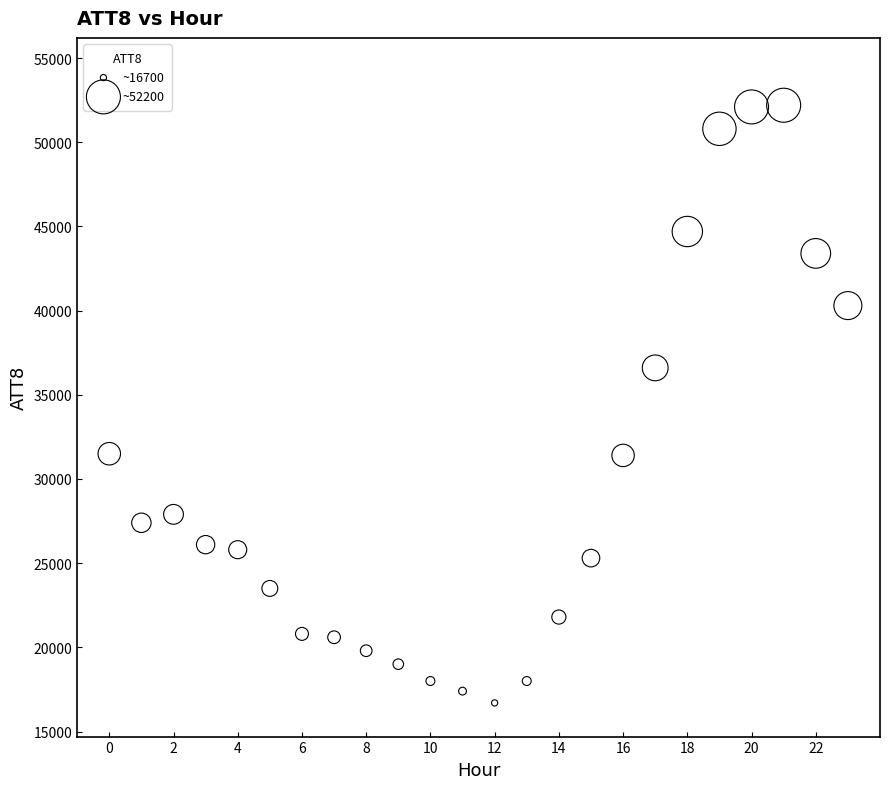

What Y value in the scatter plot is closest to 34450?

36600